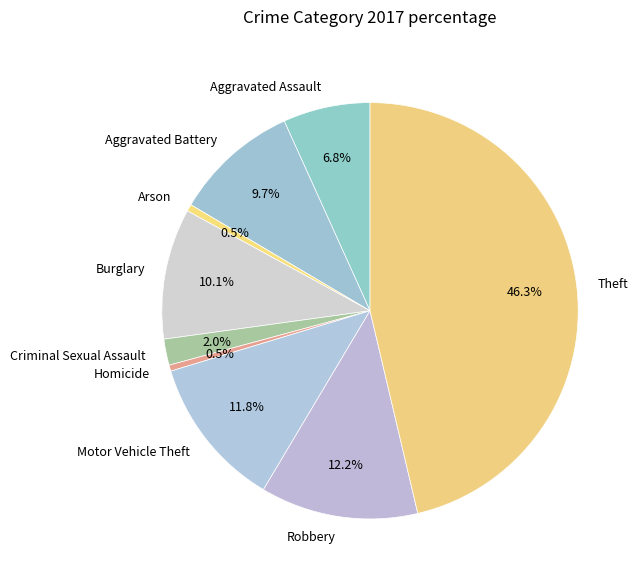

How many slices are in this pie chart?

9